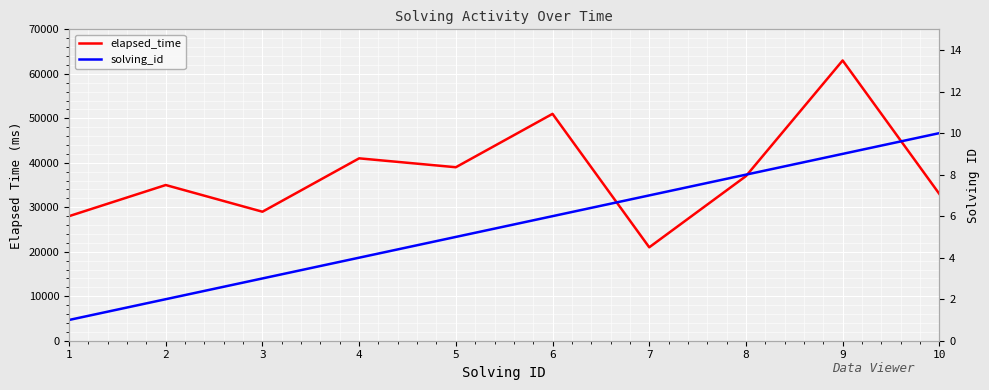

How many lines are shown in the chart?

2